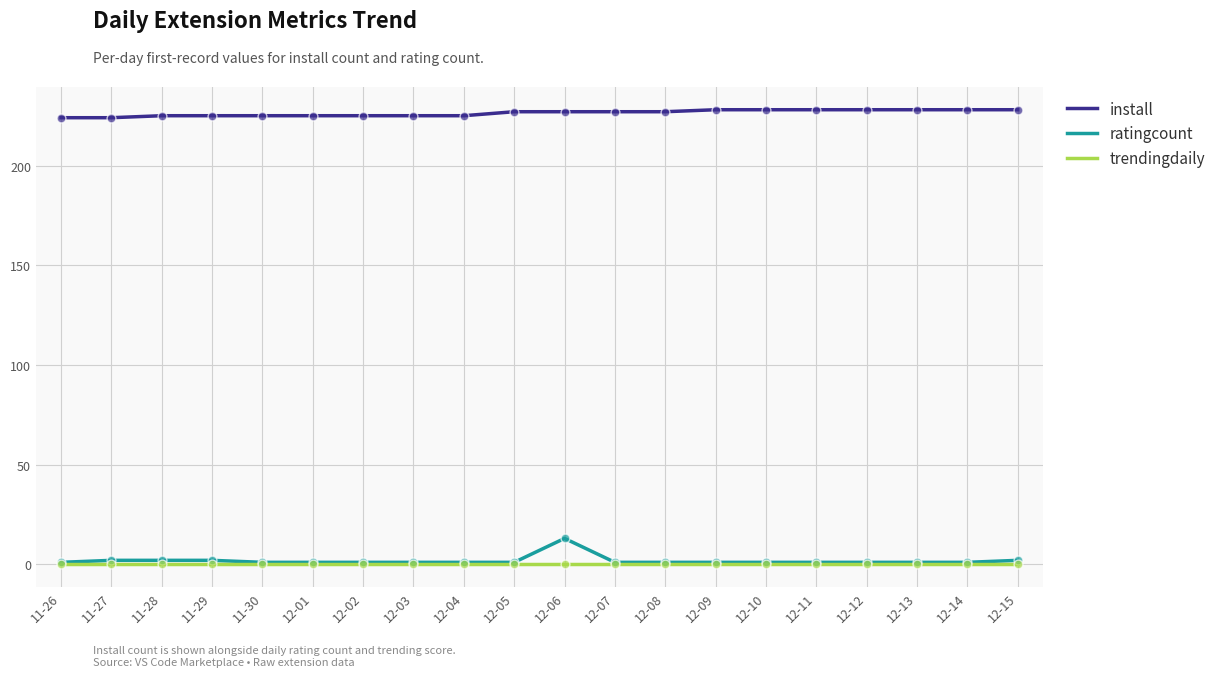

What is the total value across all series at 12-01?

226